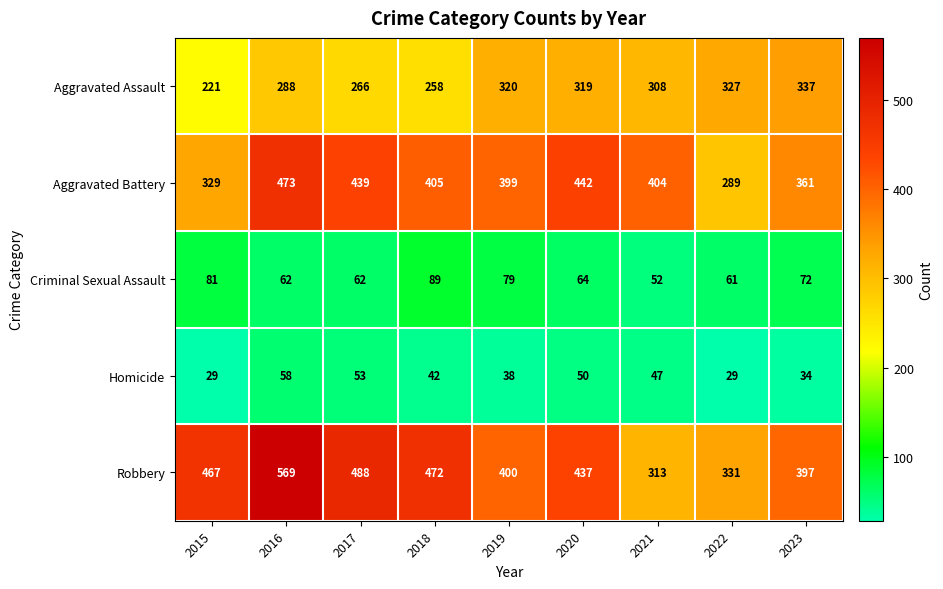

What is the sum of all Aggravated Battery values?

3541